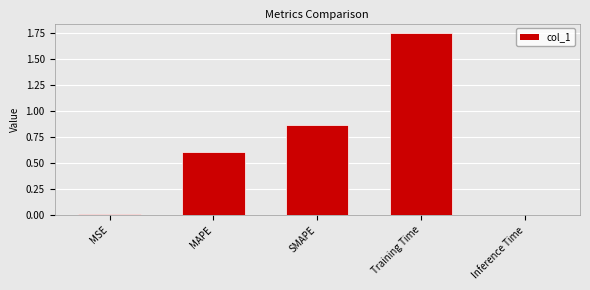

What is the average value?

0.6